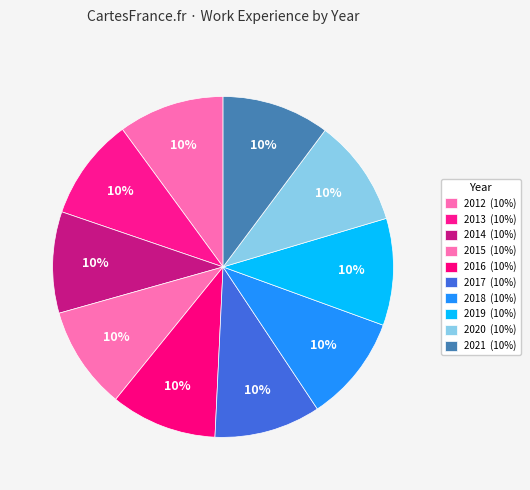

What percentage do 2021 and 2019 together represent?

20.4%